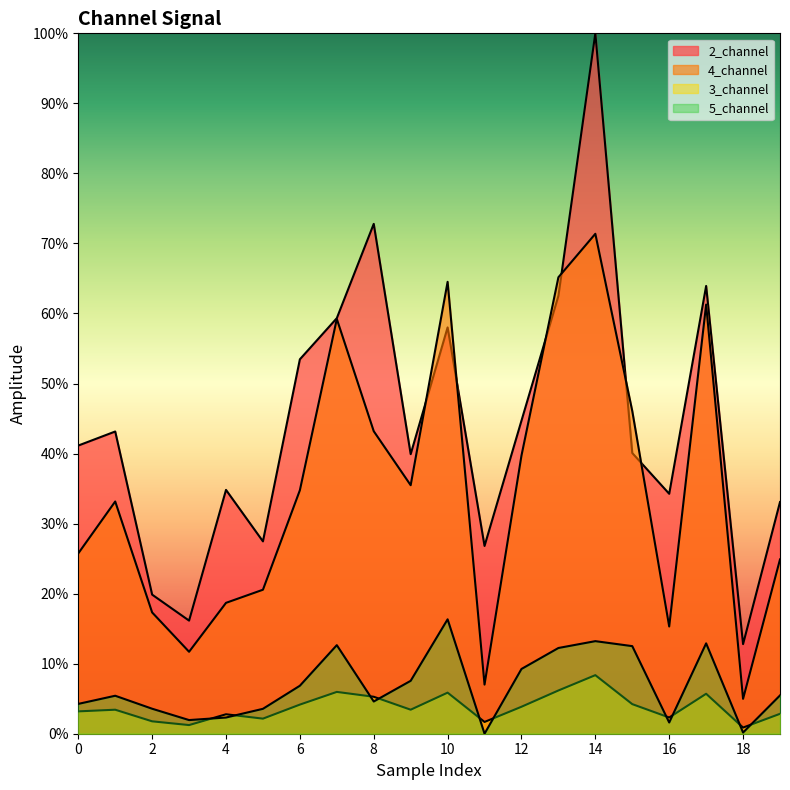

How many interior local peaks does the 5_channel series have?

5